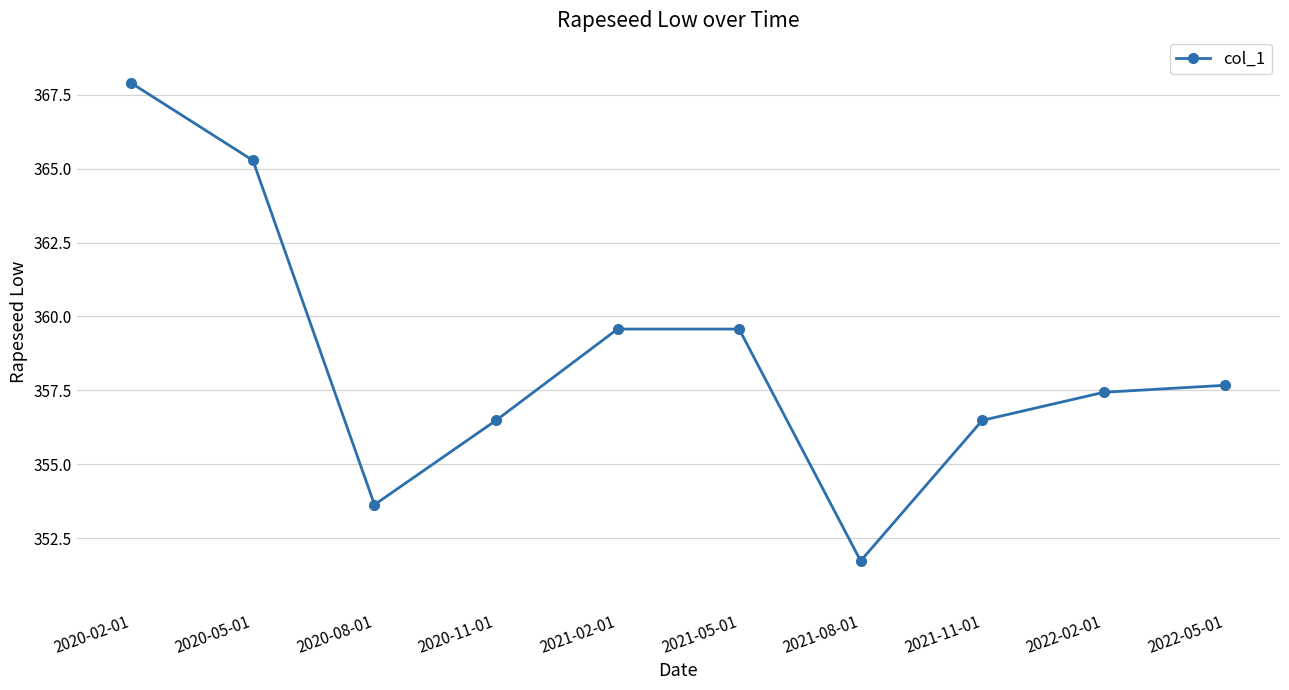

Approximately how many times larger is the value at 2021-05-01 compared to 2020-05-01?

1.0